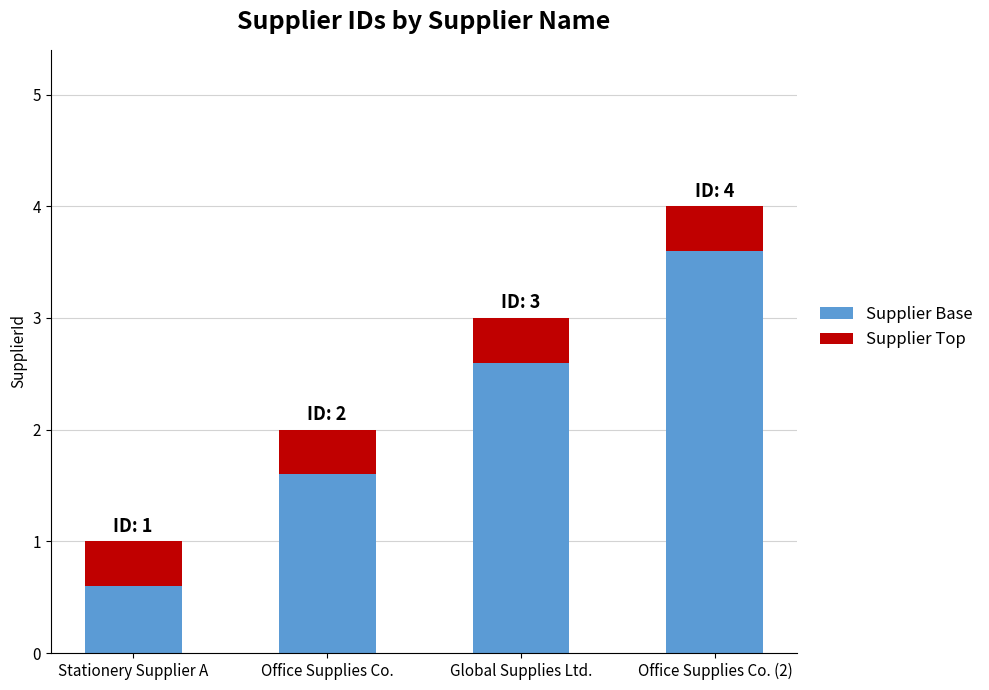

Are the bars horizontal?

No